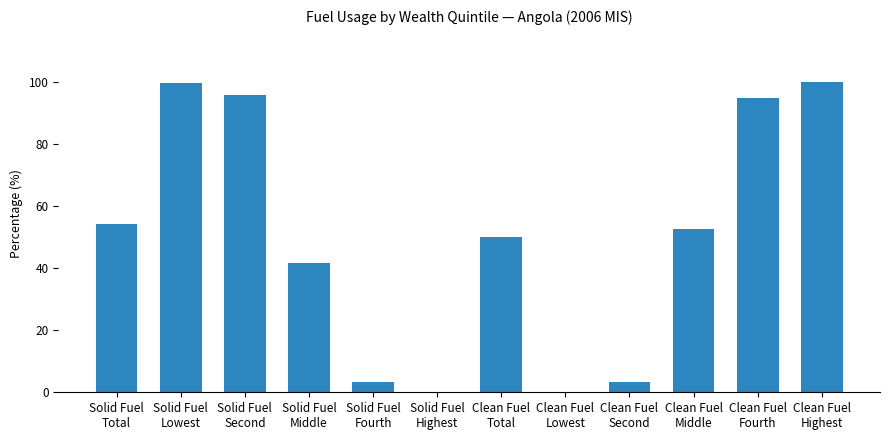

What is the greatest value displayed?

100.0